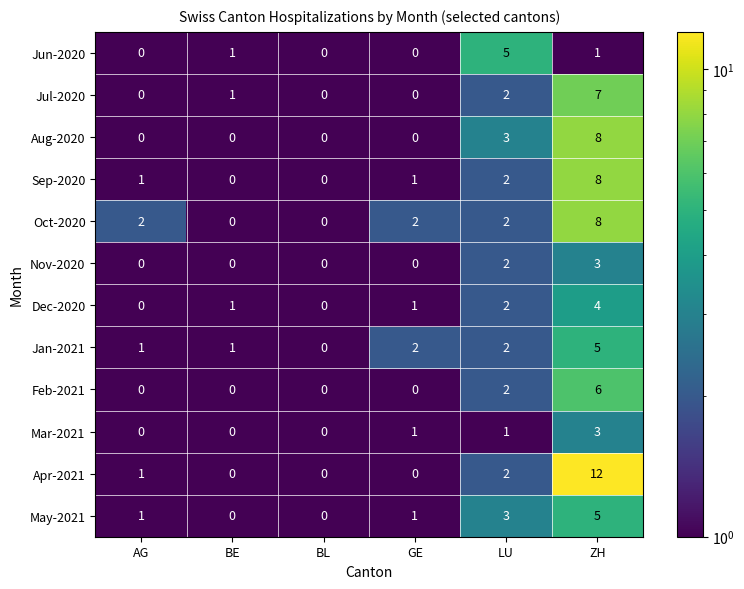

What is the minimum value shown in the chart?

0